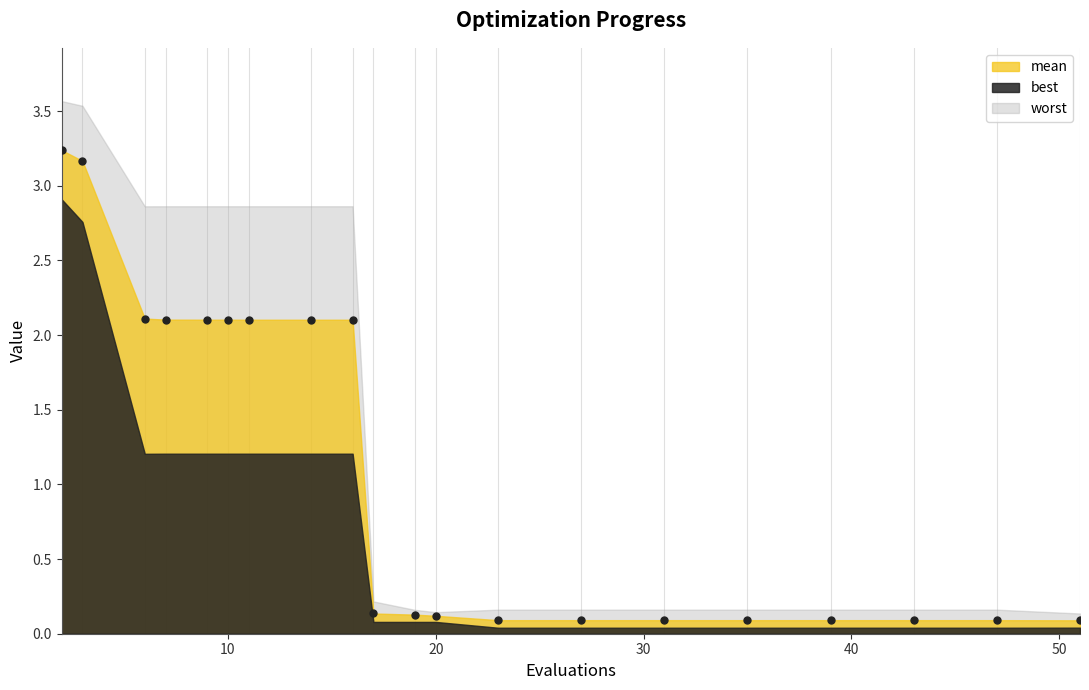

Which series has the largest range (max minus min)?

worst